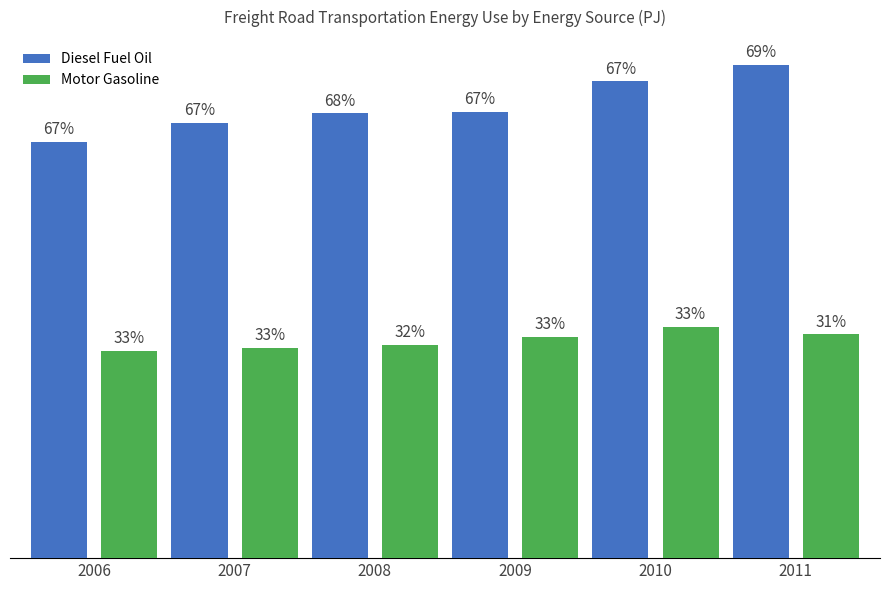

What are all the series names shown in the legend?

Diesel Fuel Oil, Motor Gasoline